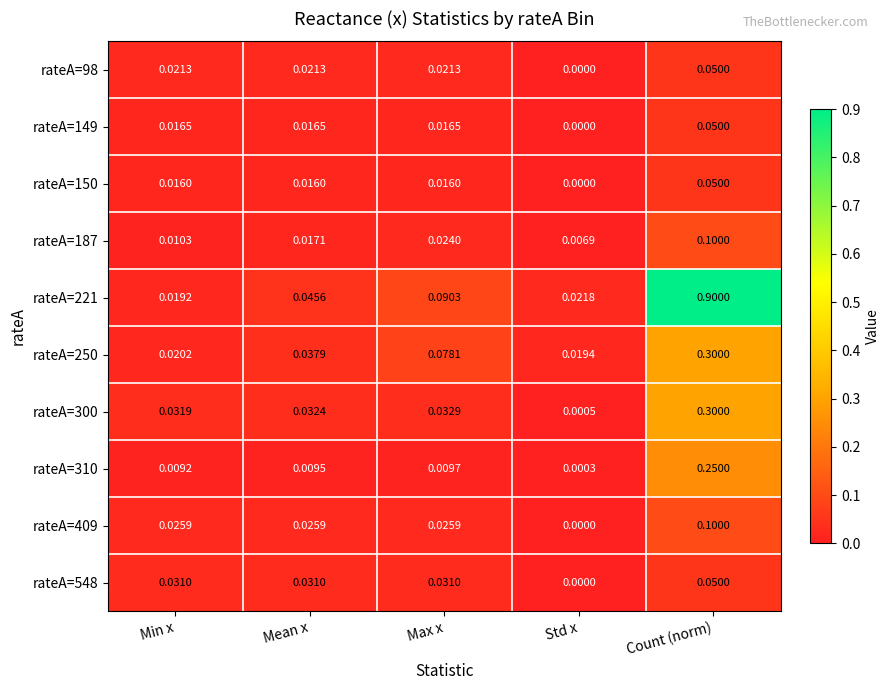

Which category has the lowest value in the rateA=221 series?

Min x